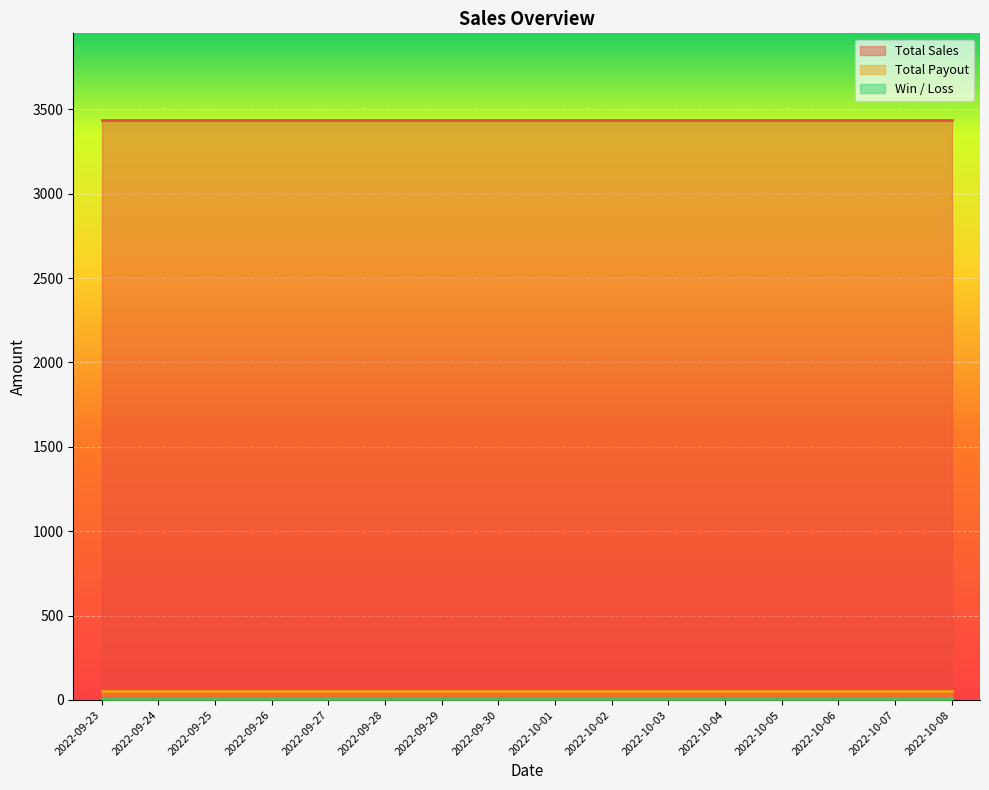

True or false: Total Payout and Win / Loss intersect in this chart.

False